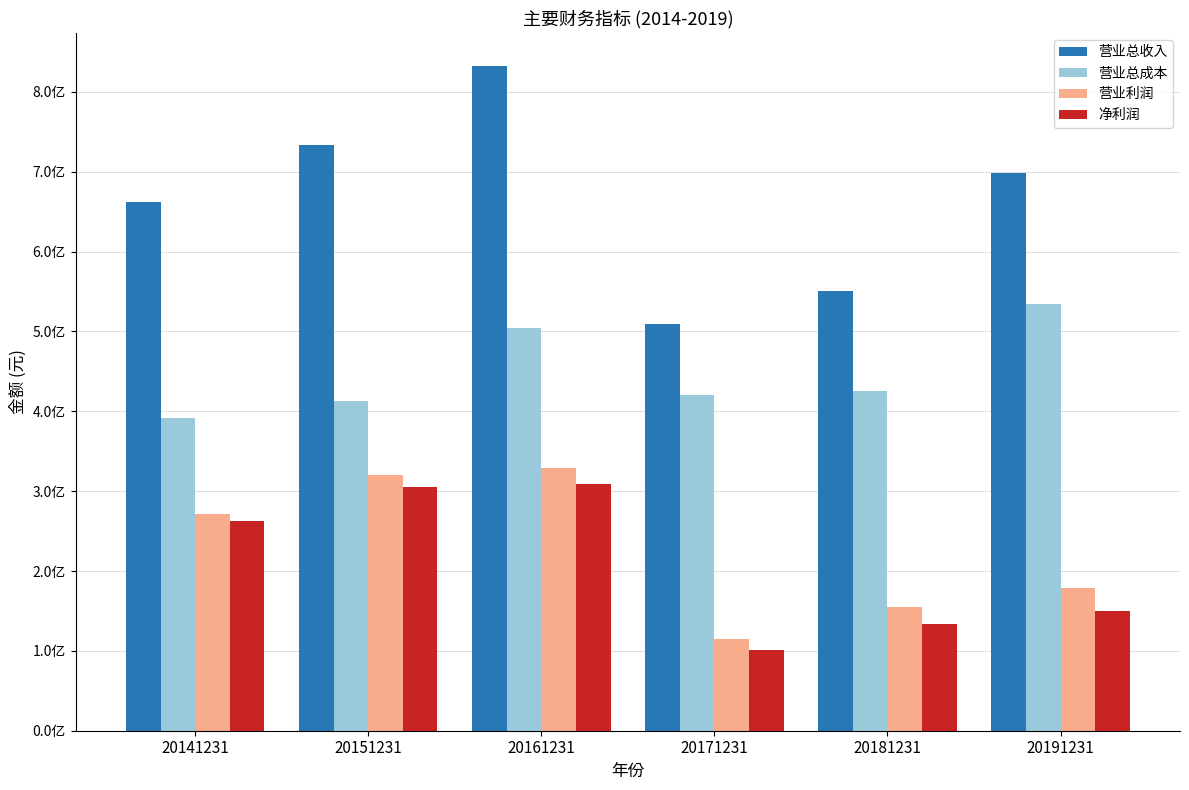

Reading right to left, what are all the values shown in this chart?

营业总收入: 697875264.1	550103603.1	508753398.1	832156435.9	733040106.5	662531650.0
营业总成本: 533784411.6	425766967.0	420835198.6	504073417.4	412731675.8	390961327.9
营业利润: 178411208.4	155535615.5	115432415.1	329072093.8	320308430.7	271570322.1
净利润: 149510067.3	133219238.2	100982985.5	308503641.9	305133071.0	262553719.7